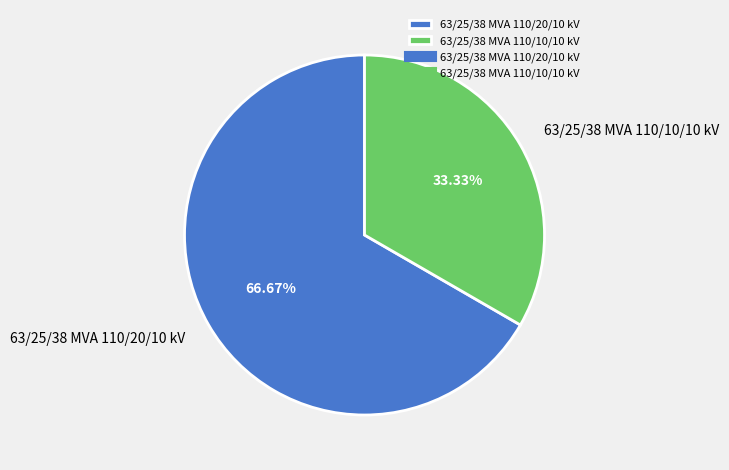

Which has a higher value, 63/25/38 MVA 110/10/10 kV or 63/25/38 MVA 110/20/10 kV?

63/25/38 MVA 110/20/10 kV